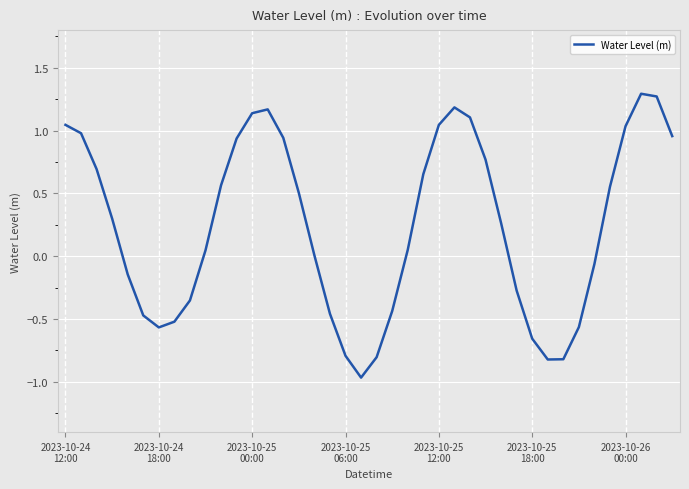

What is the greatest value displayed?

1.3